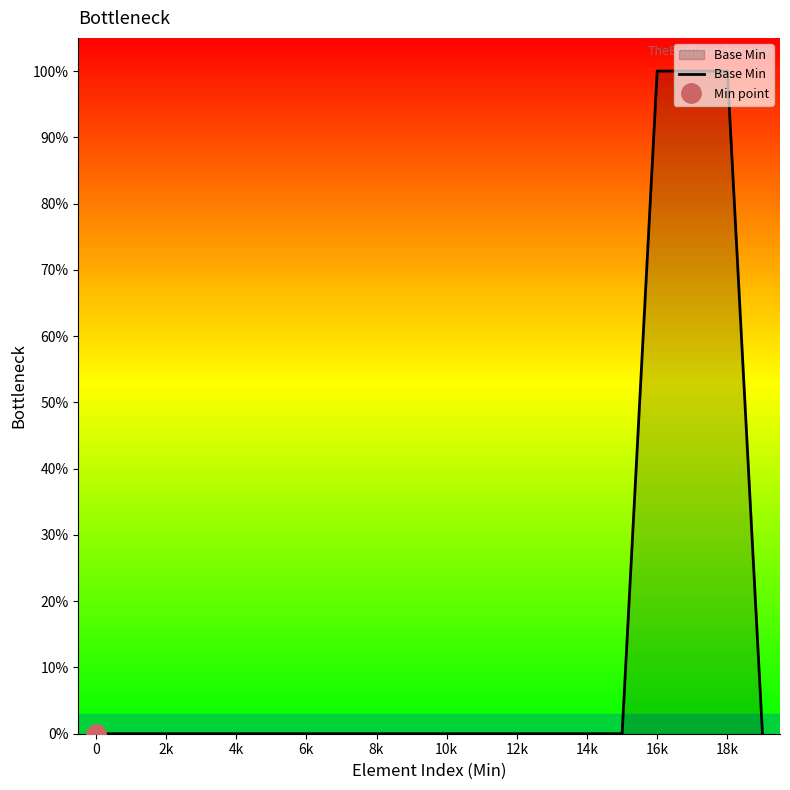

What is the label of the 7th point from the right?

13